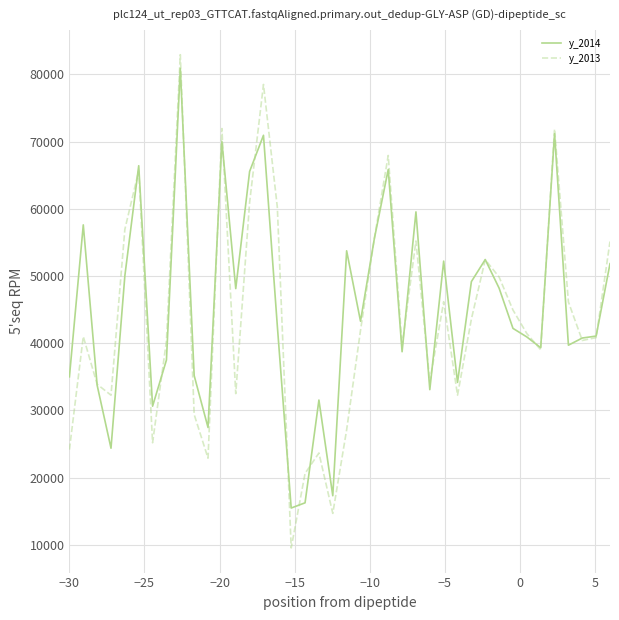

What is the smallest value displayed?

9539